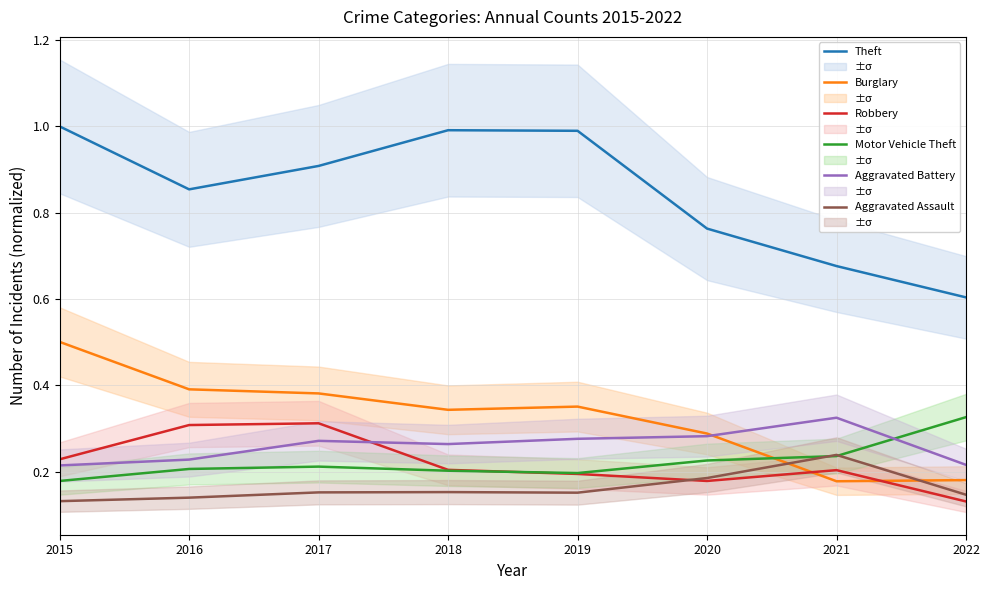

Reading left to right, transcribe all the data shown in this chart.

Theft: 1.0	0.9	0.9	1.0	1.0	0.8	0.7	0.6
Burglary: 0.5	0.4	0.4	0.3	0.4	0.3	0.2	0.2
Robbery: 0.2	0.3	0.3	0.2	0.2	0.2	0.2	0.1
Motor Vehicle Theft: 0.2	0.2	0.2	0.2	0.2	0.2	0.2	0.3
Aggravated Battery: 0.2	0.2	0.3	0.3	0.3	0.3	0.3	0.2
Aggravated Assault: 0.1	0.1	0.2	0.2	0.2	0.2	0.2	0.1